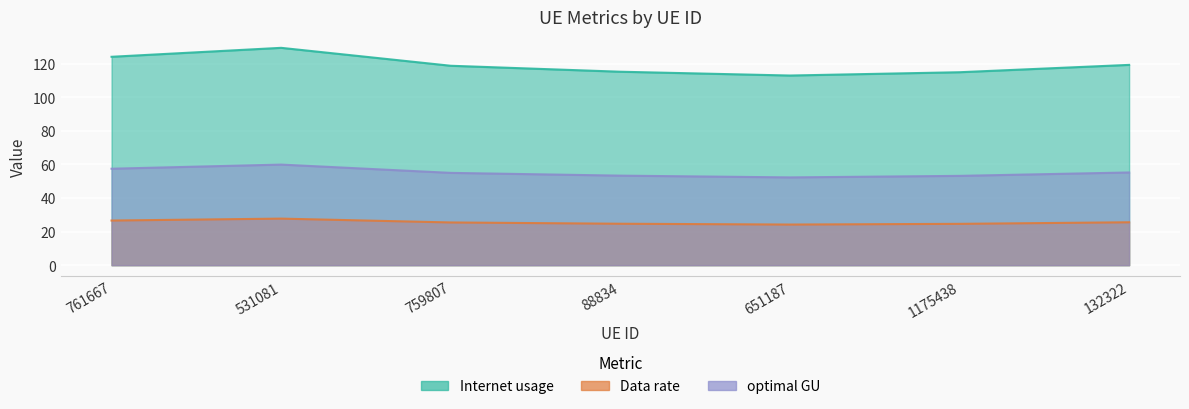

How many interior local peaks does the Internet usage series have?

1